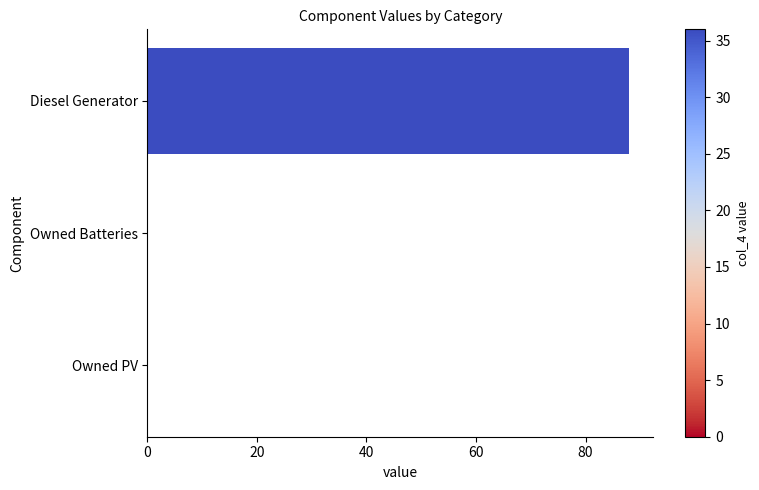

Count the number of data series in this chart.

1